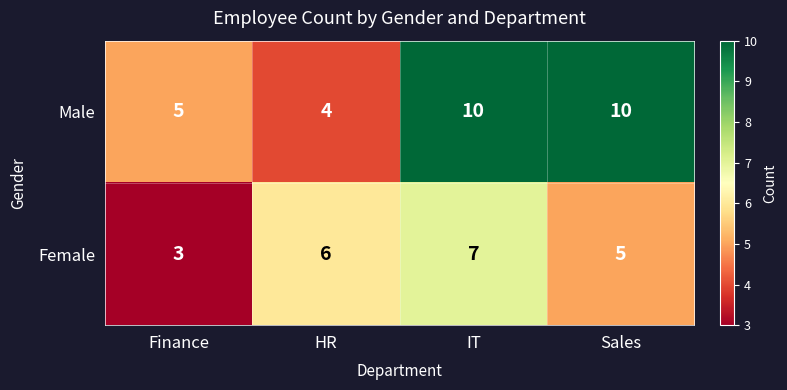

The Male series shows 6 at HR. True or false?

False